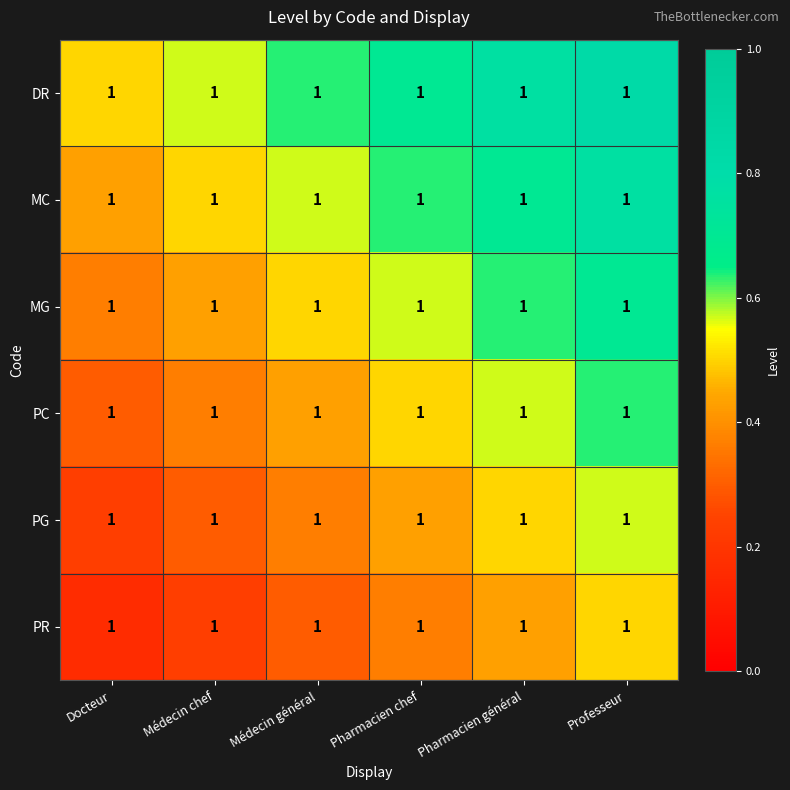

At which label is PG closest to 0?

Docteur